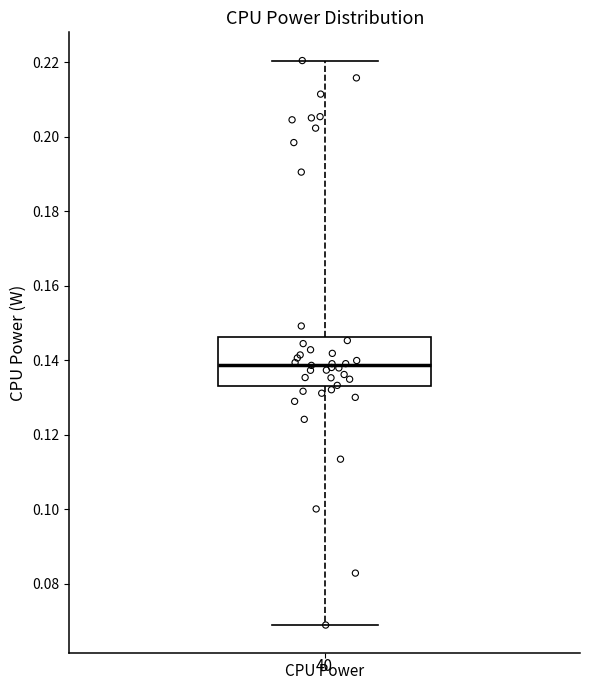

Where does the lower whisker of the box for CPU Power end on the y-axis? The values are not printed on the chart, so give them approximately, as read against the axis.

0.068